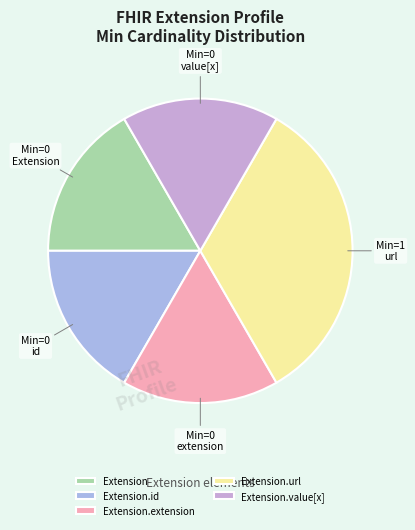

What is the change in value from Extension.extension to Extension.url?

+1